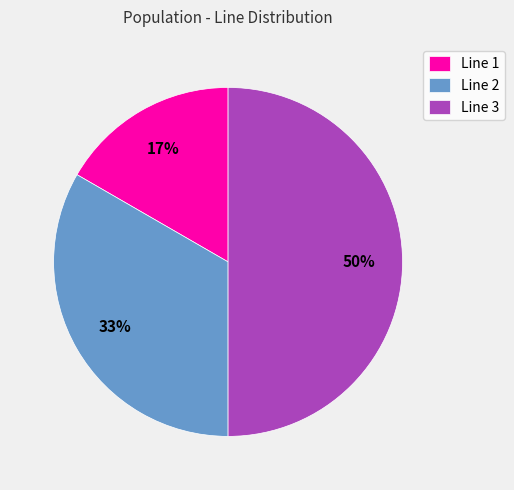

Is it true that Line 3 is 39% of the pie?

False